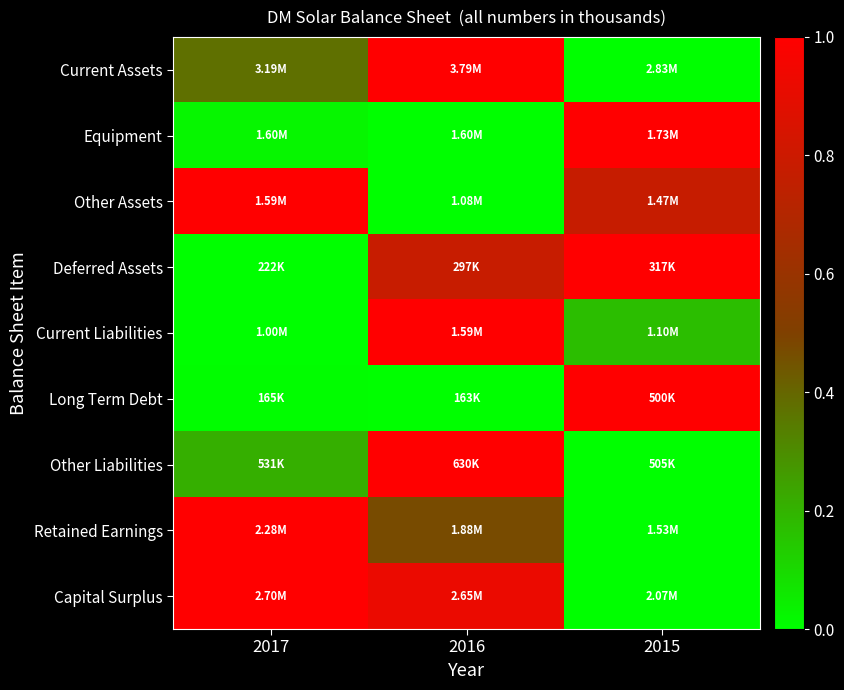

Which series has the largest range (max minus min)?

Current Assets